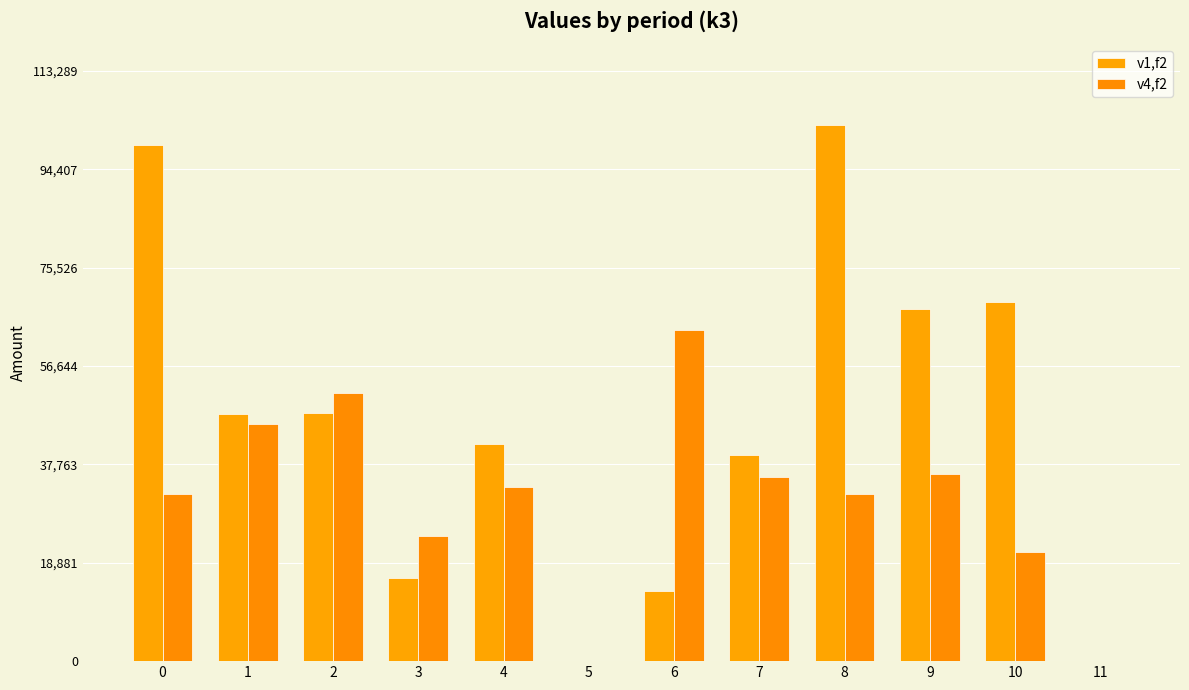

Are the bars horizontal?

No